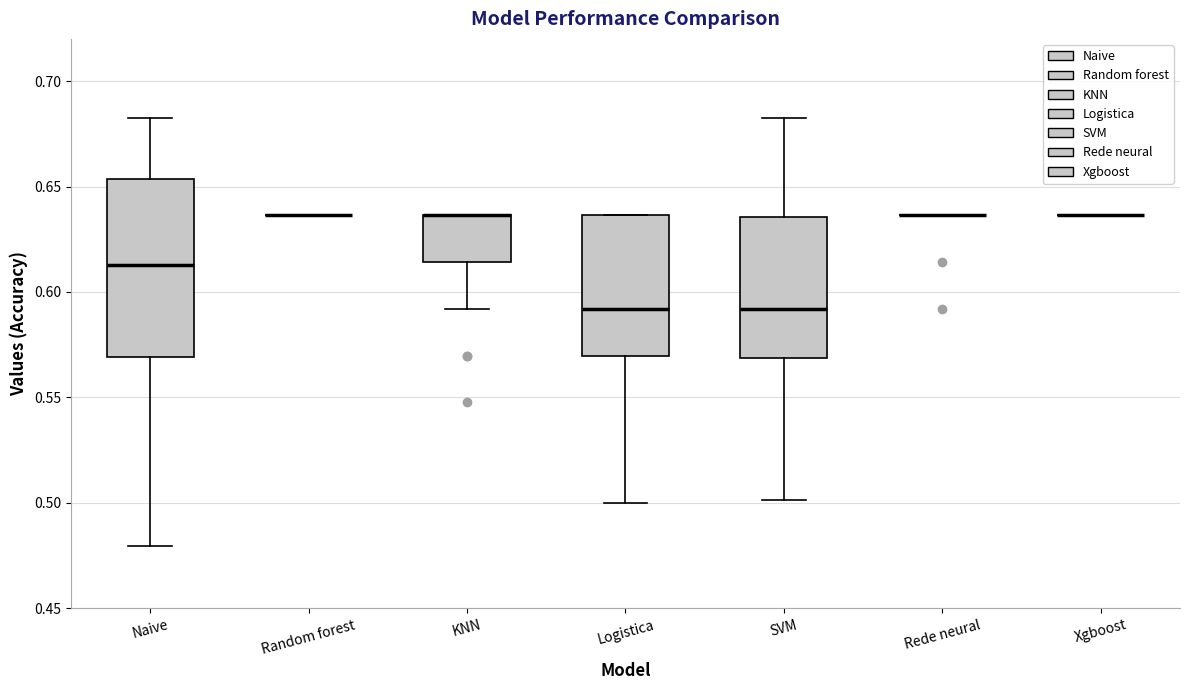

Comparing the boxes themselves (not the whiskers), which one is the tallest?

Naive